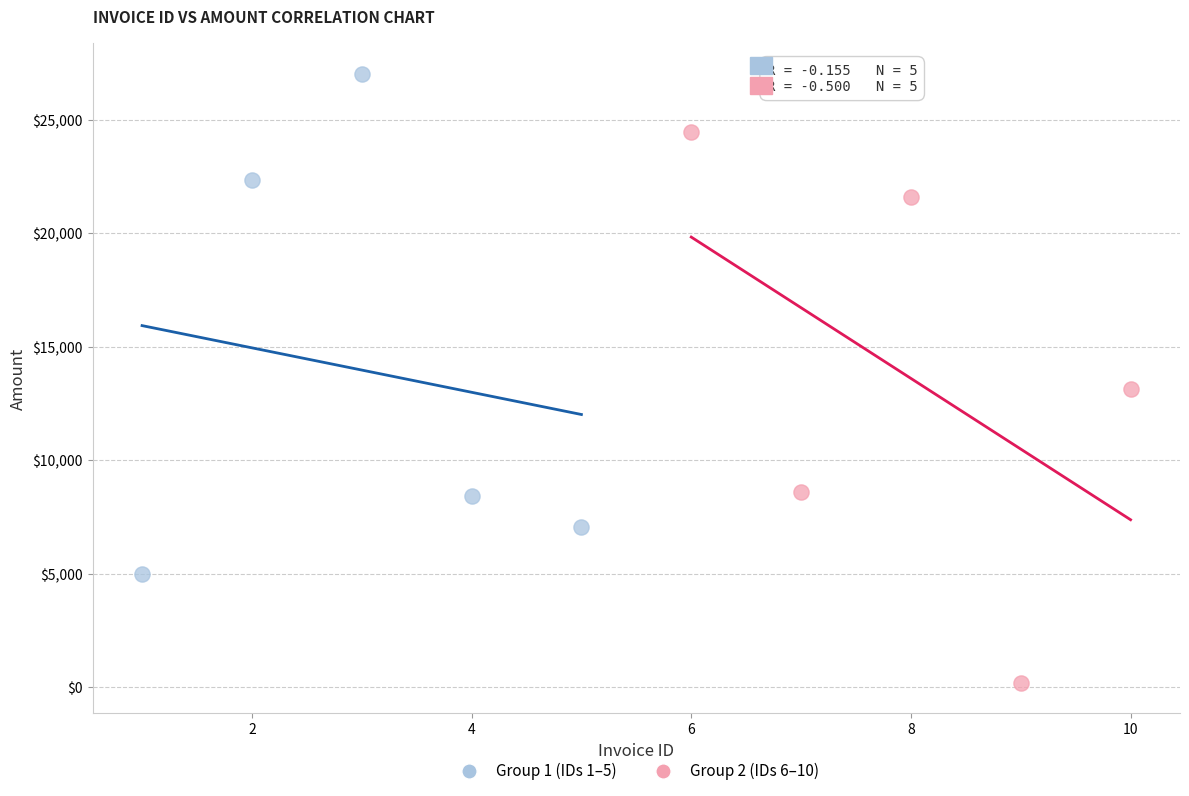

Which series has the largest Y range (max minus min)?

Group 2 (IDs 6–10)